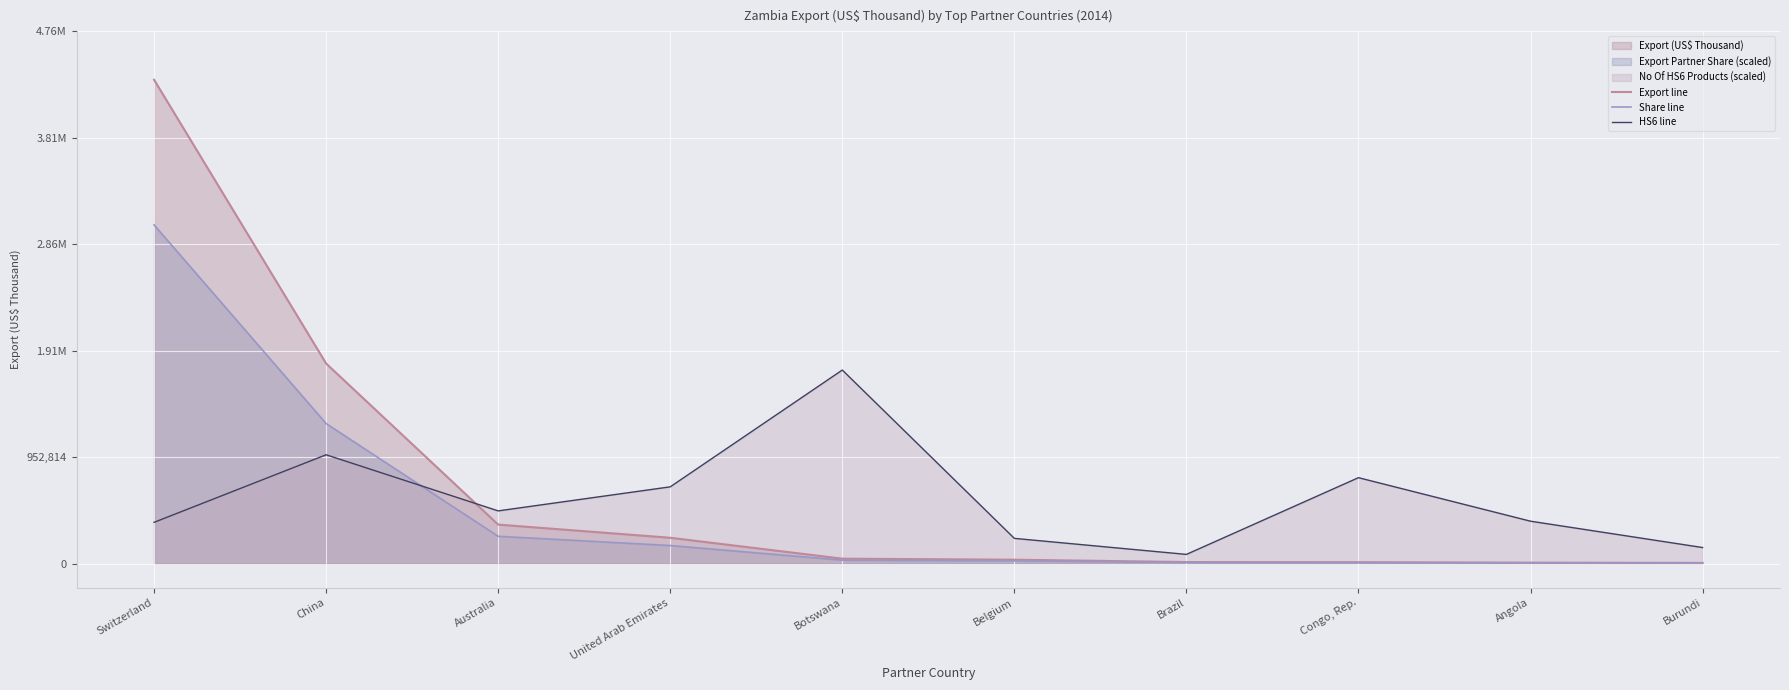

Is it true that HS6 line equals 2302358.8 at Botswana?

False